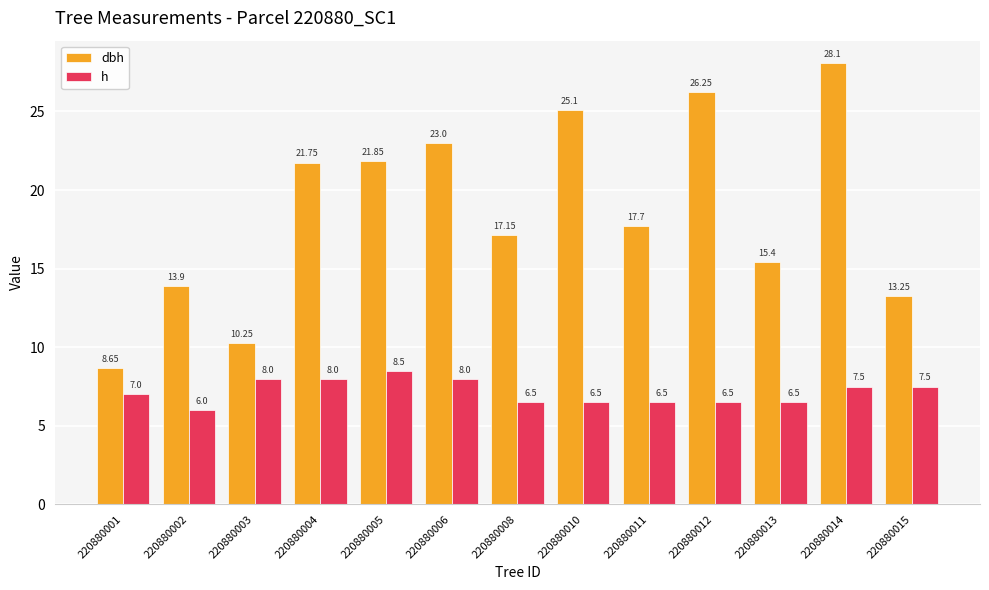

What is the difference between the second highest and minimum values in the h series?

2.0